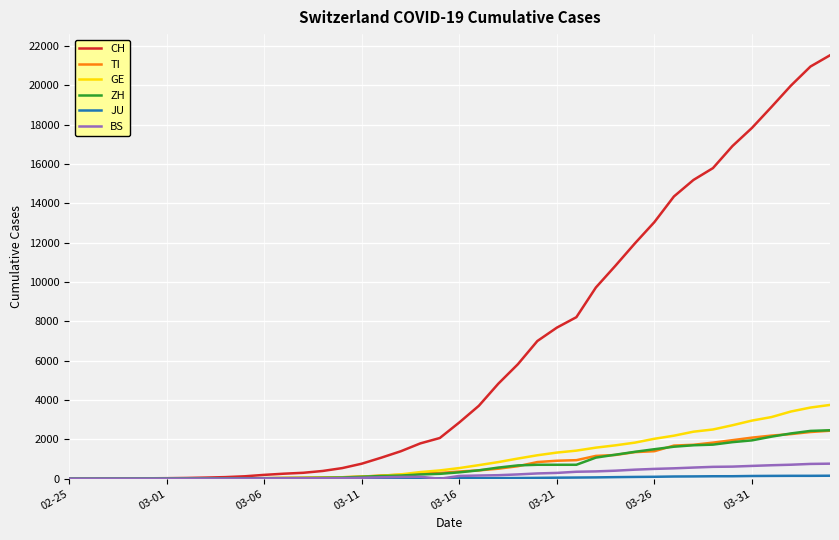

Which series has the largest total across all categories?

CH